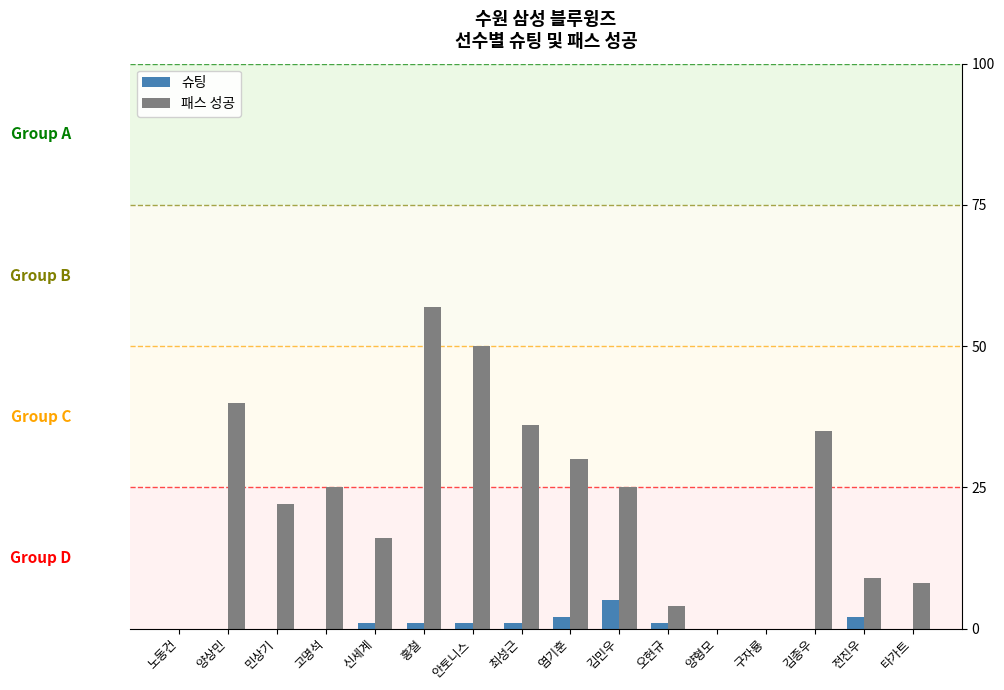

What value does the 패스 성공 series have at 염기훈?

30